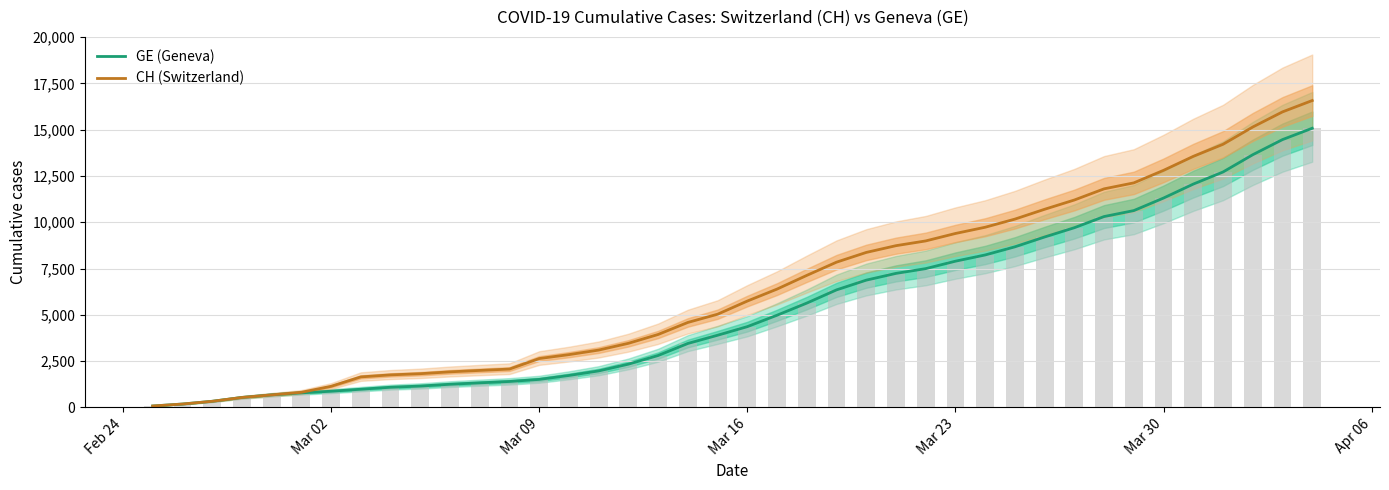

The value of CH (Switzerland) at Mar 30 is 12804. True or false?

True